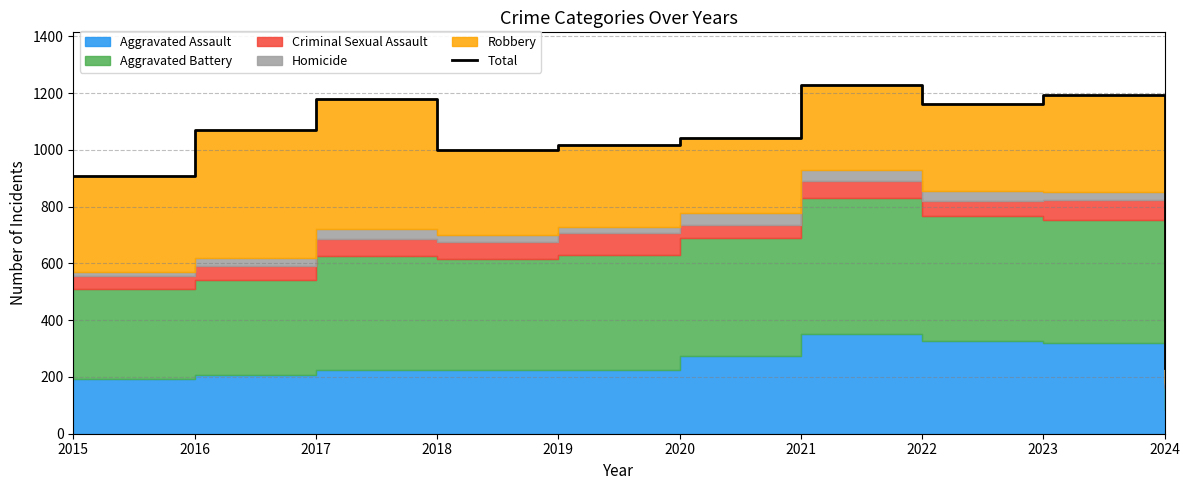

List the labels in order of value, largest first.

2021, 2023, 2017, 2022, 2016, 2020, 2019, 2018, 2015, 2024